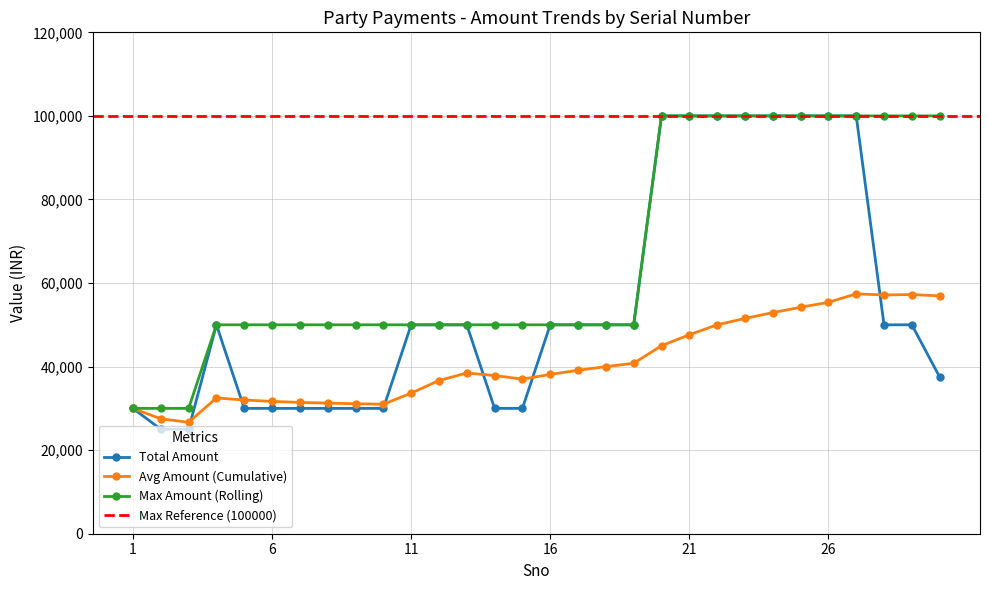

What is the maximum value shown in the chart?

100000